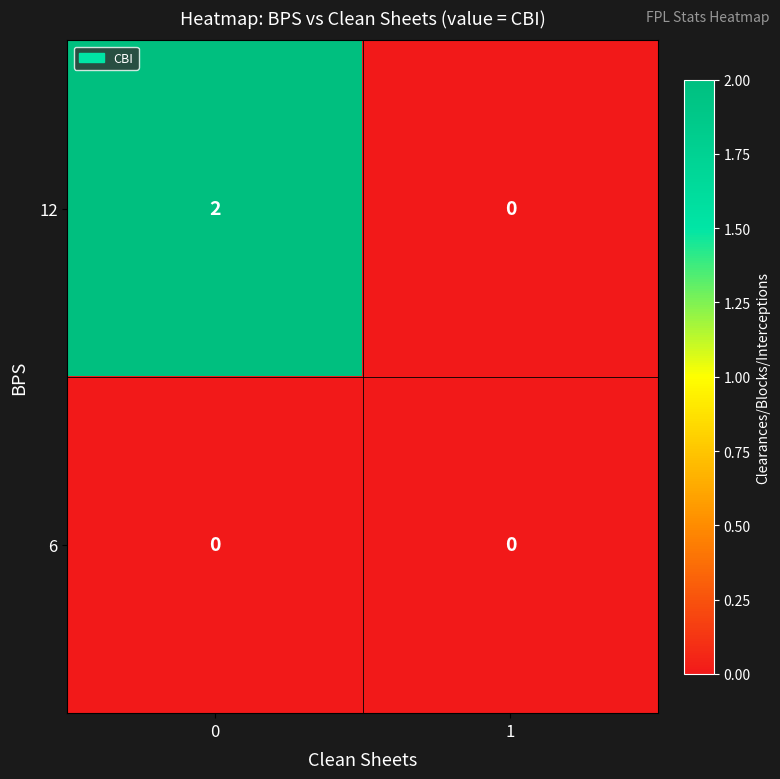

Reading left to right, extract all data points from this chart.

12: 2	0
6: 0	0